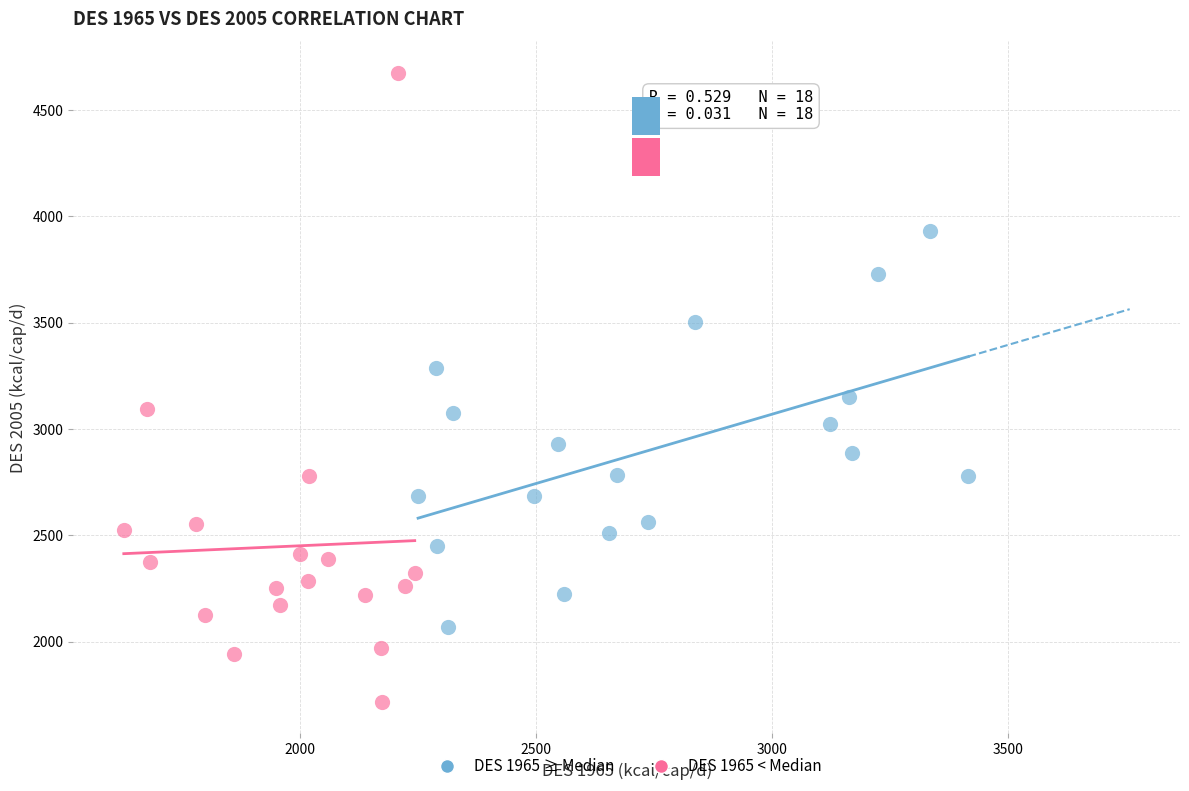

Which series has the widest spread of Y values?

DES 1965 < Median